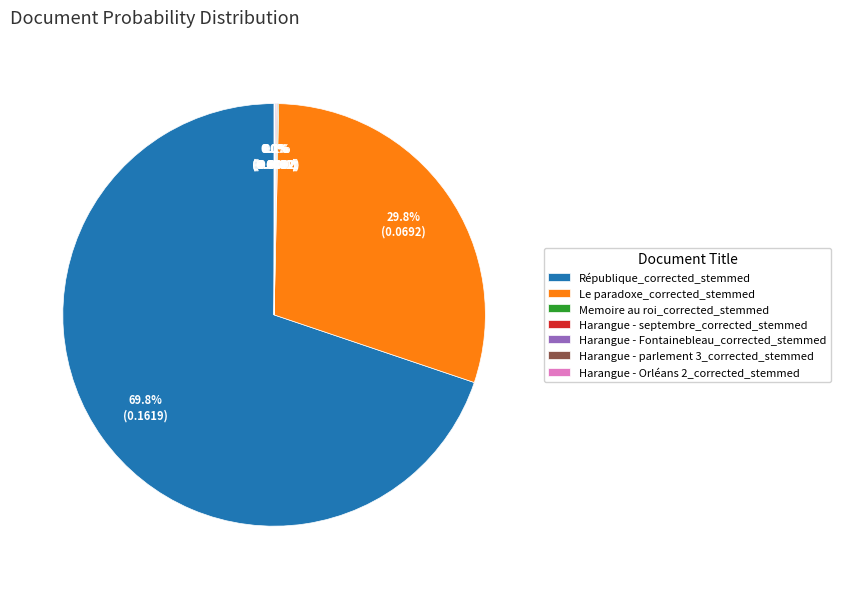

What portion of the pie excludes Le paradoxe_corrected_stemmed?

70.2%